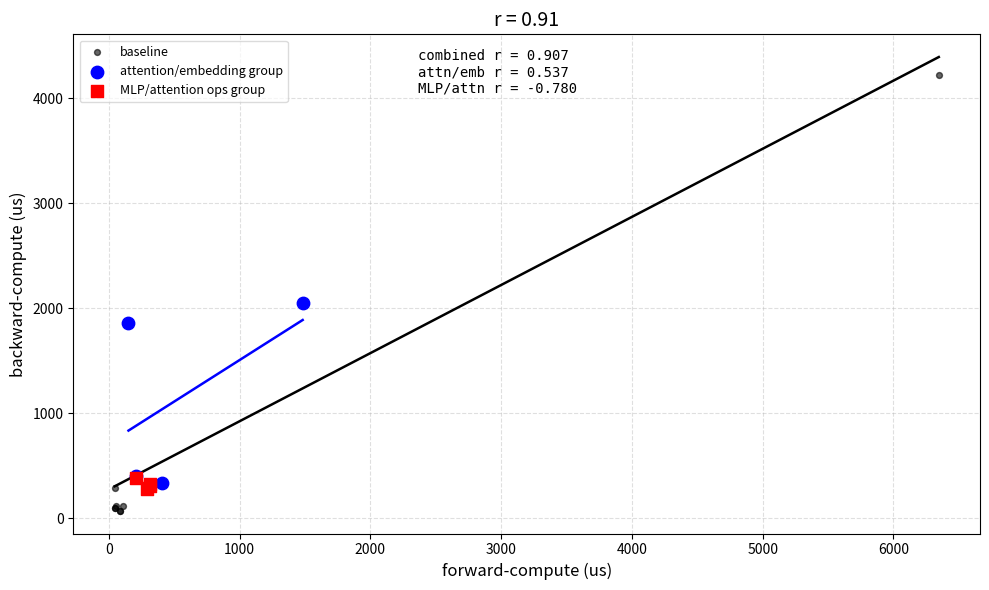

Which series has the largest Y range (max minus min)?

baseline